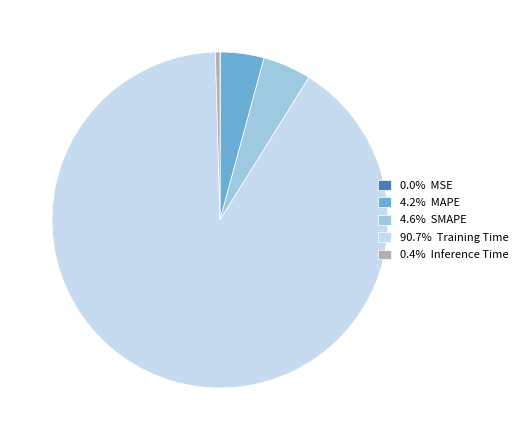

Does 90.7% Training Time account for over 50% of the chart?

Yes